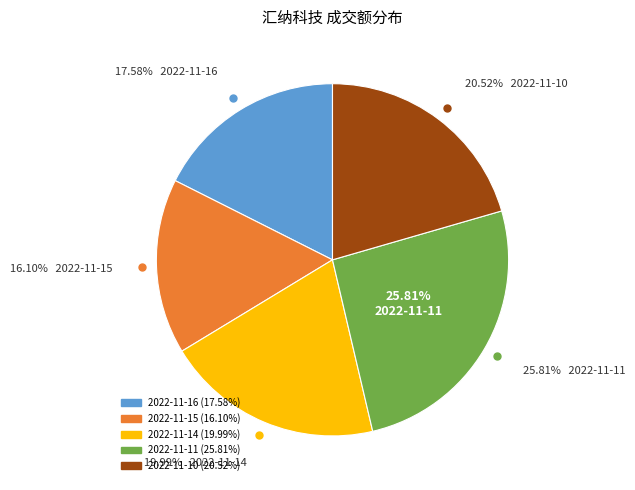

Does any single category account for the majority?

No